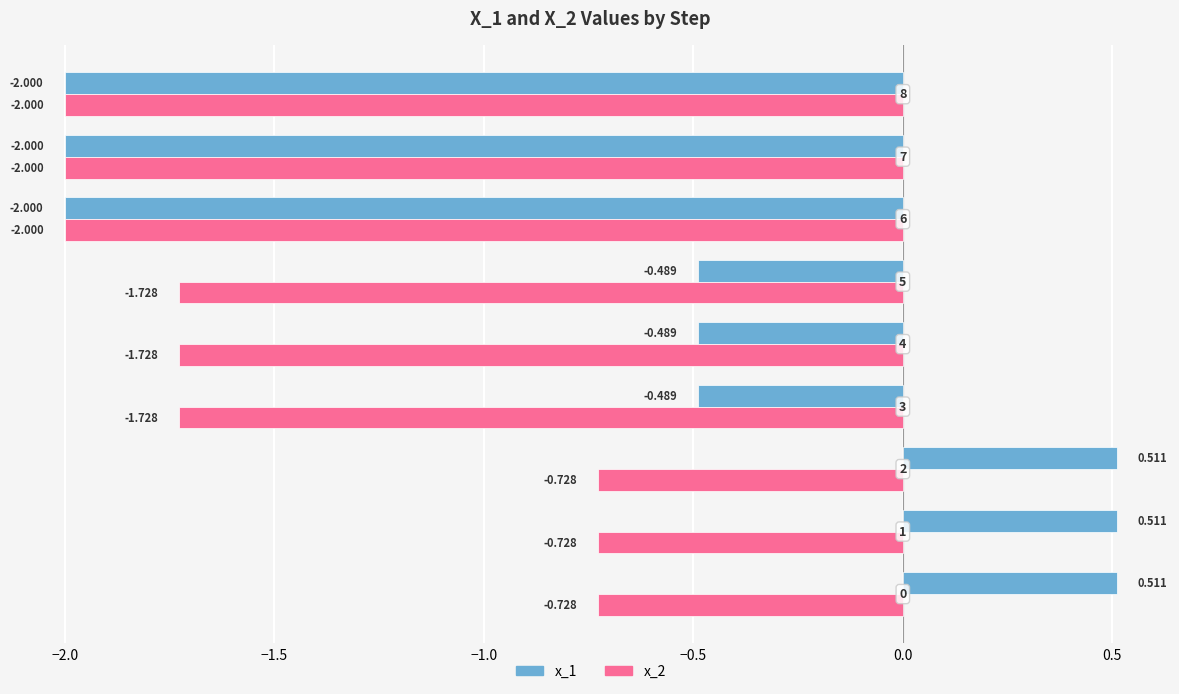

What are all the series names shown in the legend?

x_1, x_2